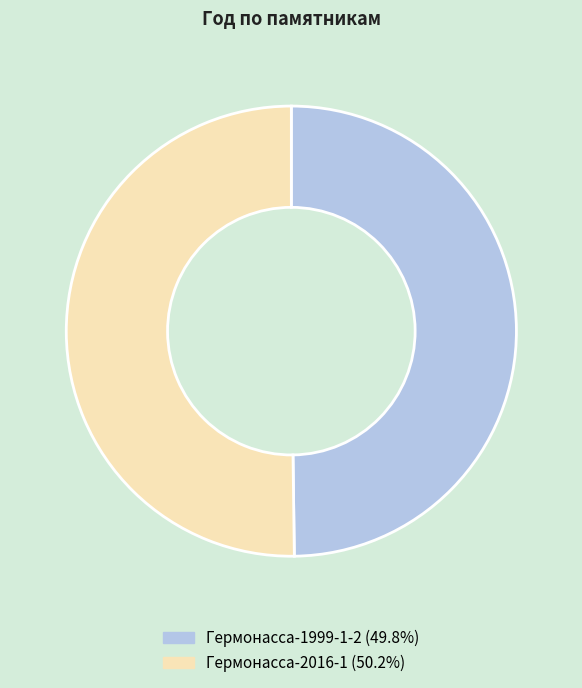

How many slices are in this pie chart?

2